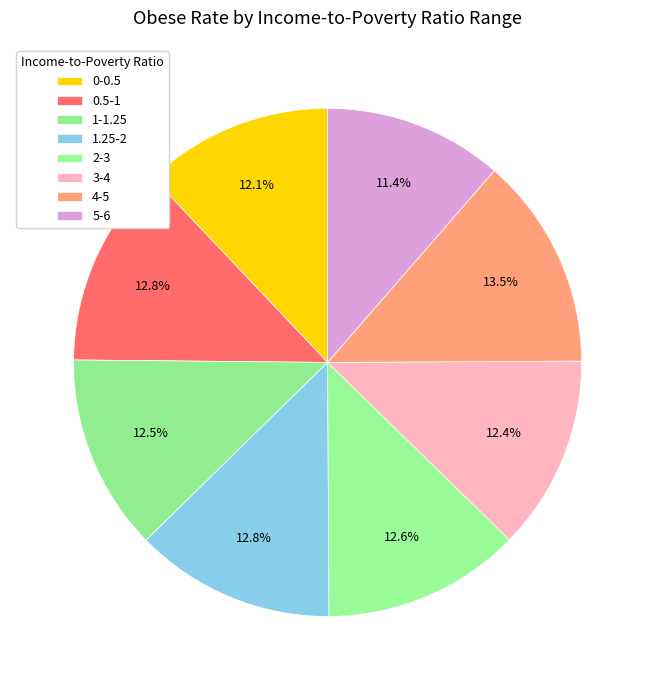

Count the number of slices in the pie.

8